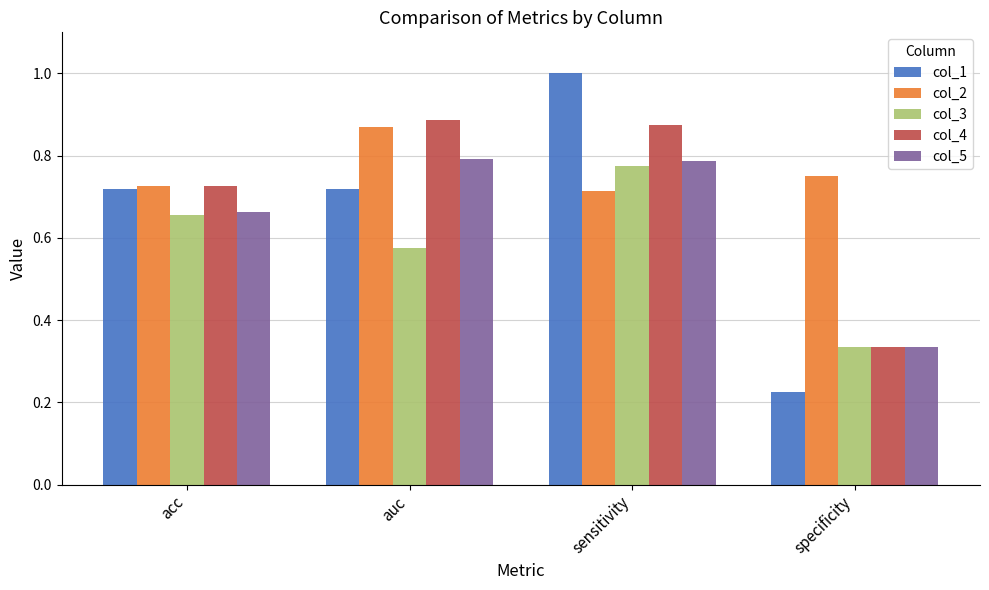

Does the chart contain stacked bars?

No